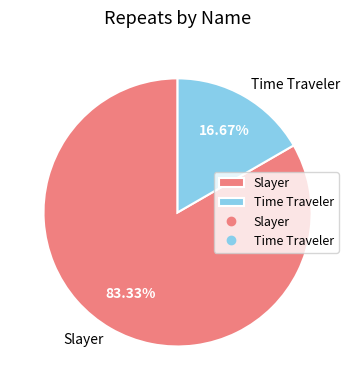

Rank the categories by value from lowest to highest.

Time Traveler, Slayer